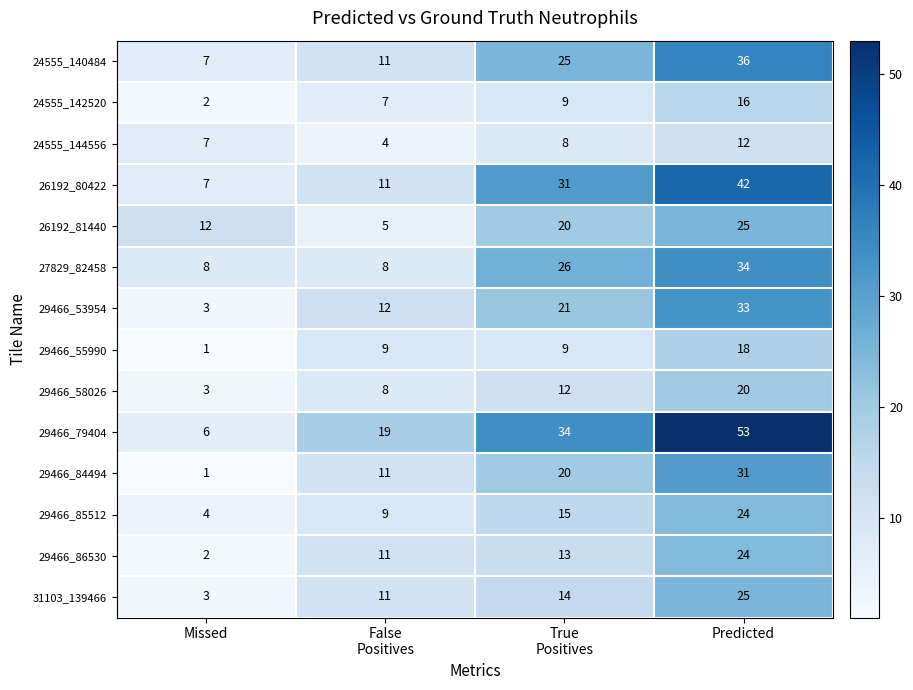

Is it true that 24555_140484 equals 3 at Missed?

False